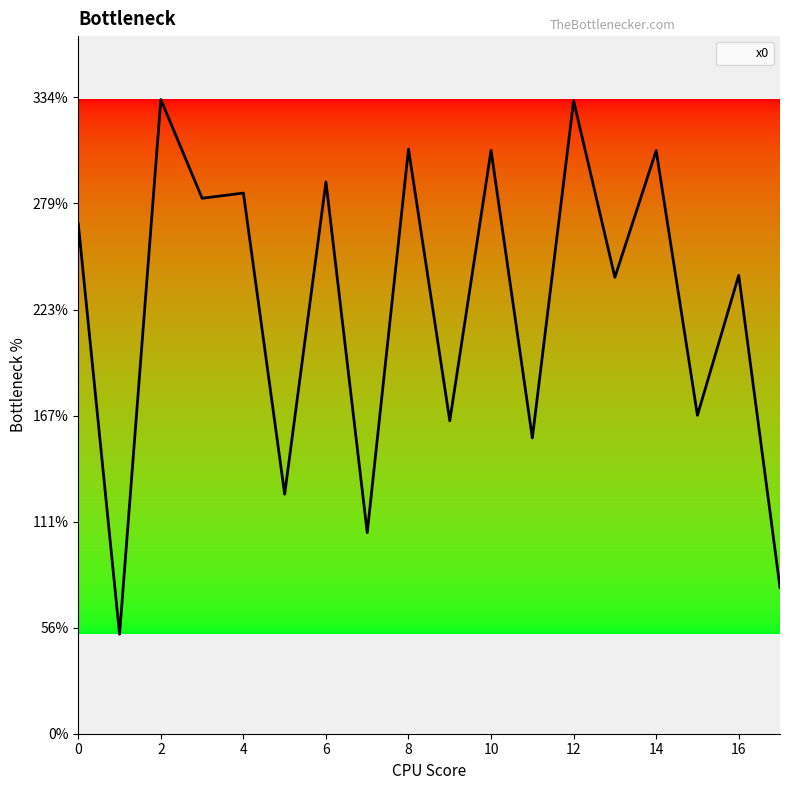

List the labels in order of value, largest first.

2, 12, 8, 10, 14, 6, 4, 3, 0, 16, 13, 15, 9, 11, 5, 7, 17, 1